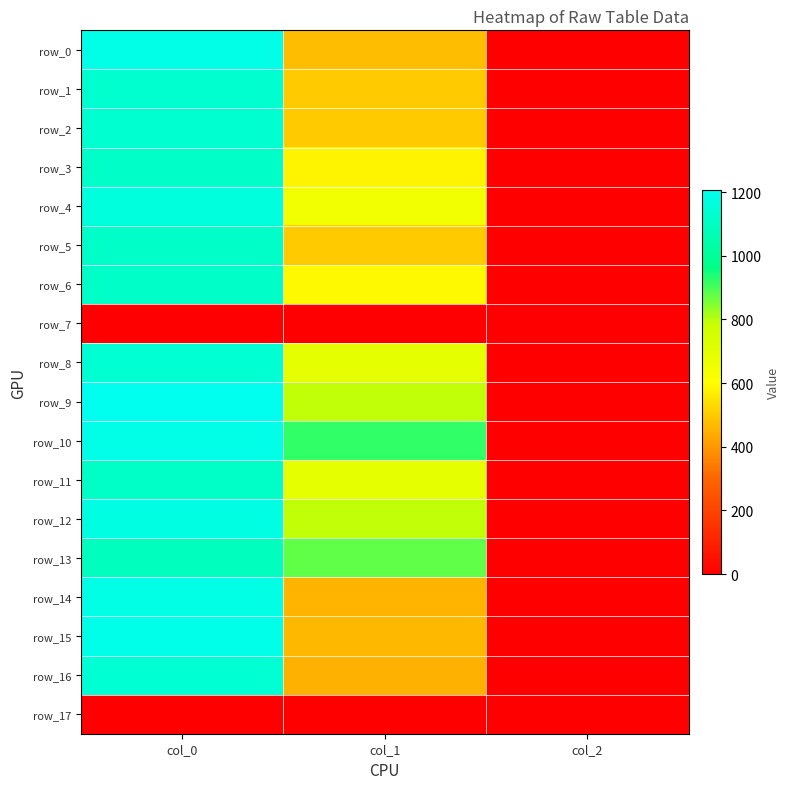

What is the sum of all row_15 values?

1657.8